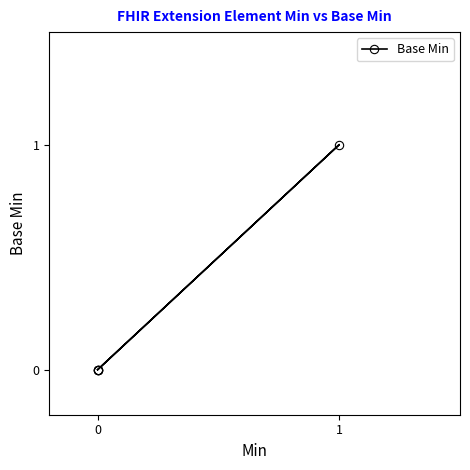

True or false: the data shows 0 at 2.

False